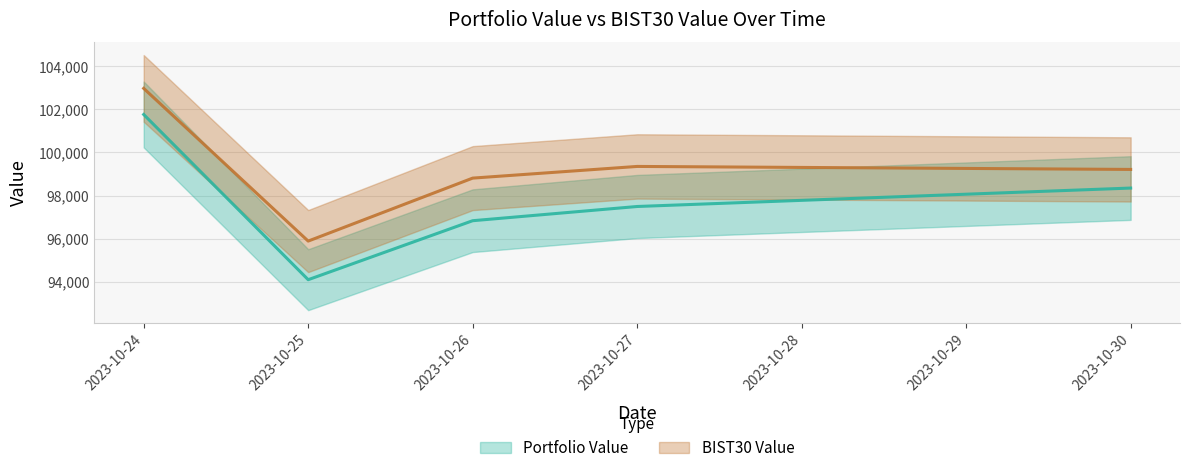

What is the sum of all BIST30 Value values?

496214.4